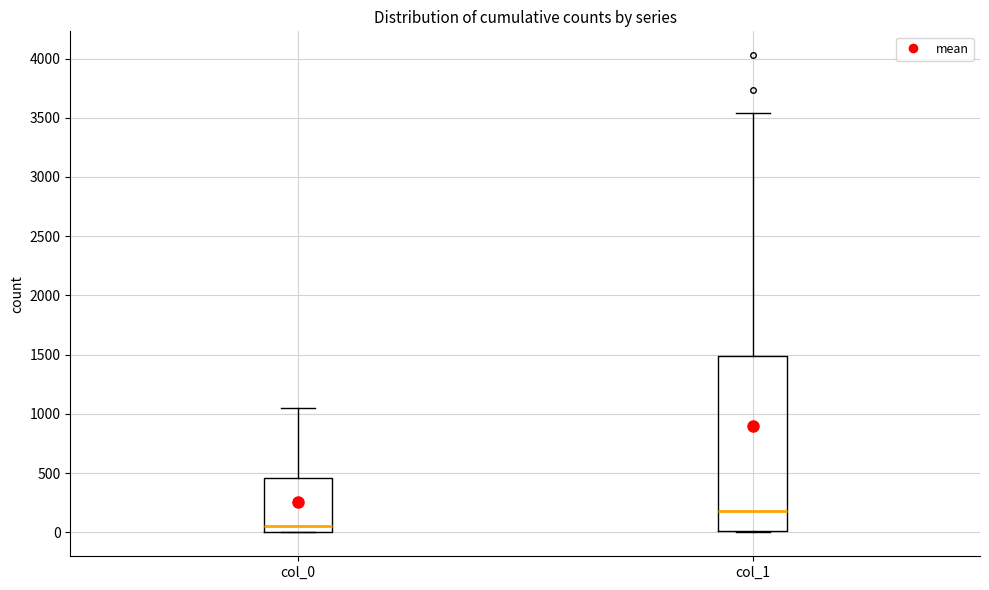

Reading left to right, transcribe this box plot: for each box, give where its median line is, the range the box spans, and where its two whiskers end, as read against the y-axis. The values are not printed on the chart, so give them approximately, as read against the axis.

col_0: median 50, box 0 to 450, whiskers 0 to 1050
col_1: median 200, box 0 to 1500, whiskers 0 to 3550